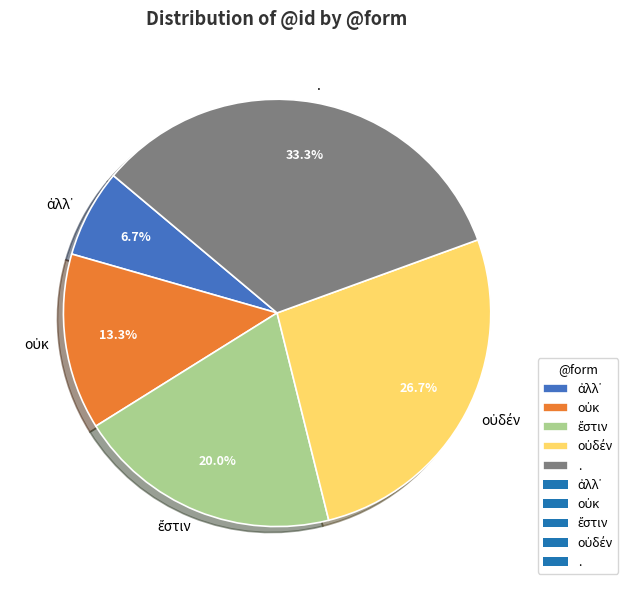

Is there any slice that represents more than half of the pie?

No